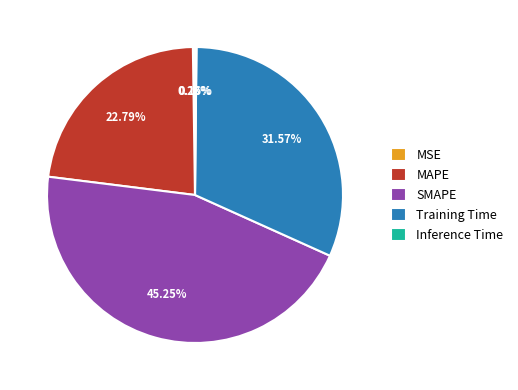

What is the largest slice in the pie chart?

SMAPE